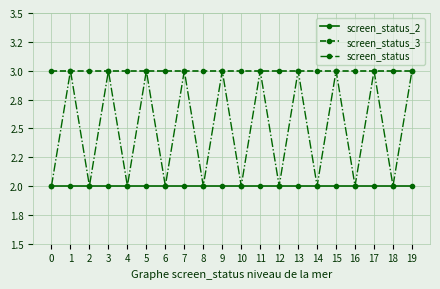

Where is the first local maximum for screen_status?

1